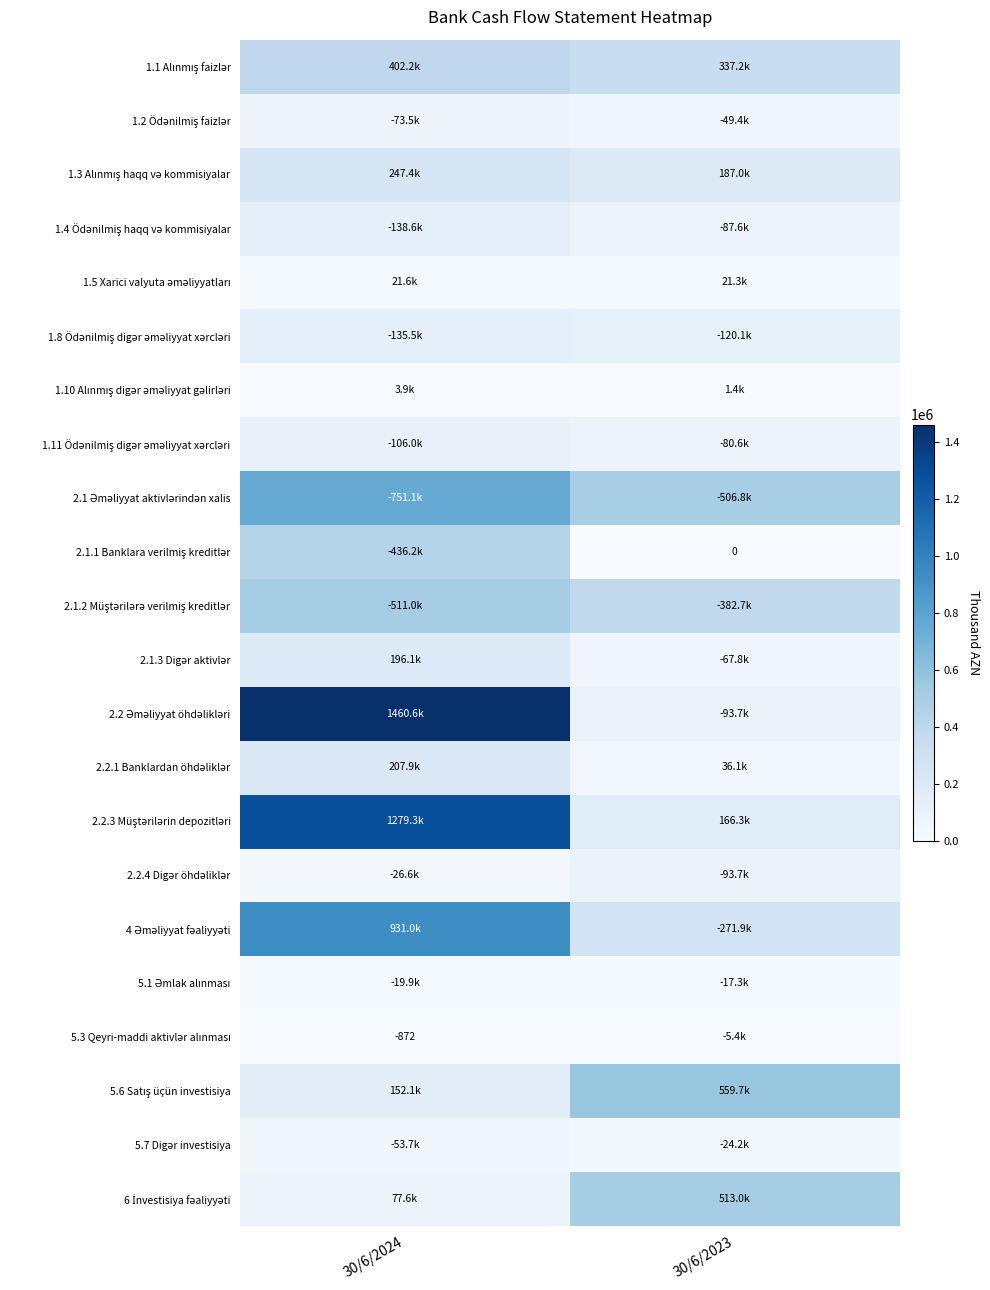

Read the 6 İnvestisiya fəaliyyəti value at 30/6/2024.

77607